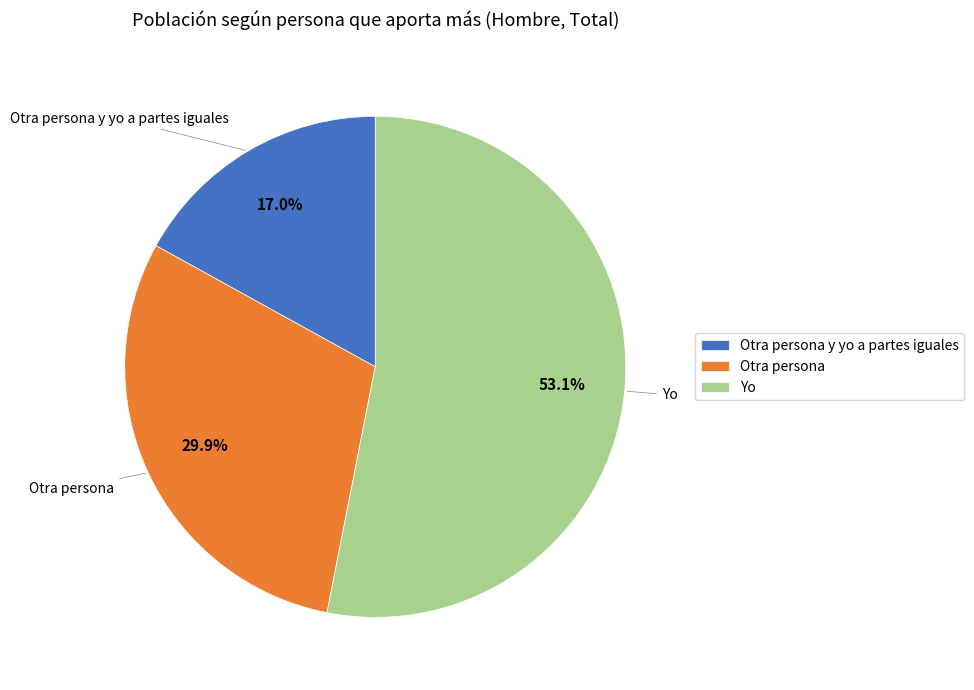

How many segments does this pie chart have?

3